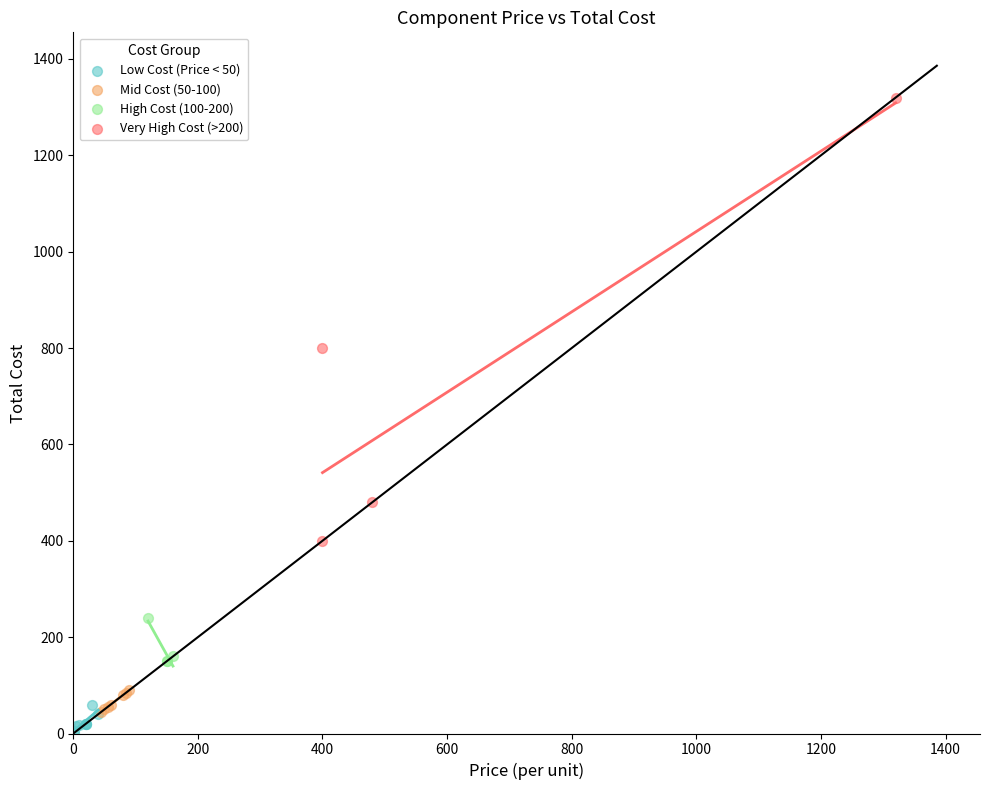

What are all the series names shown in the legend?

Low Cost (Price < 50), Mid Cost (50-100), High Cost (100-200), Very High Cost (>200)